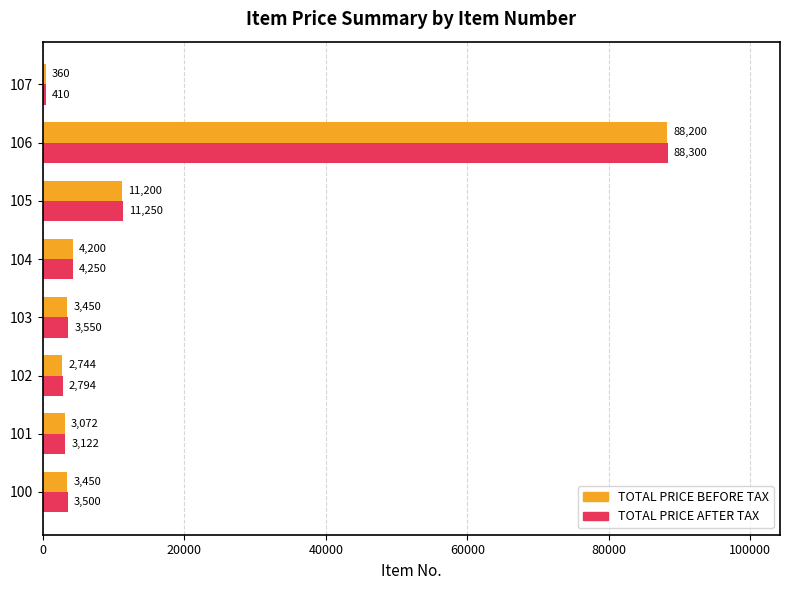

What is the difference between the highest and lowest values at 106?

100